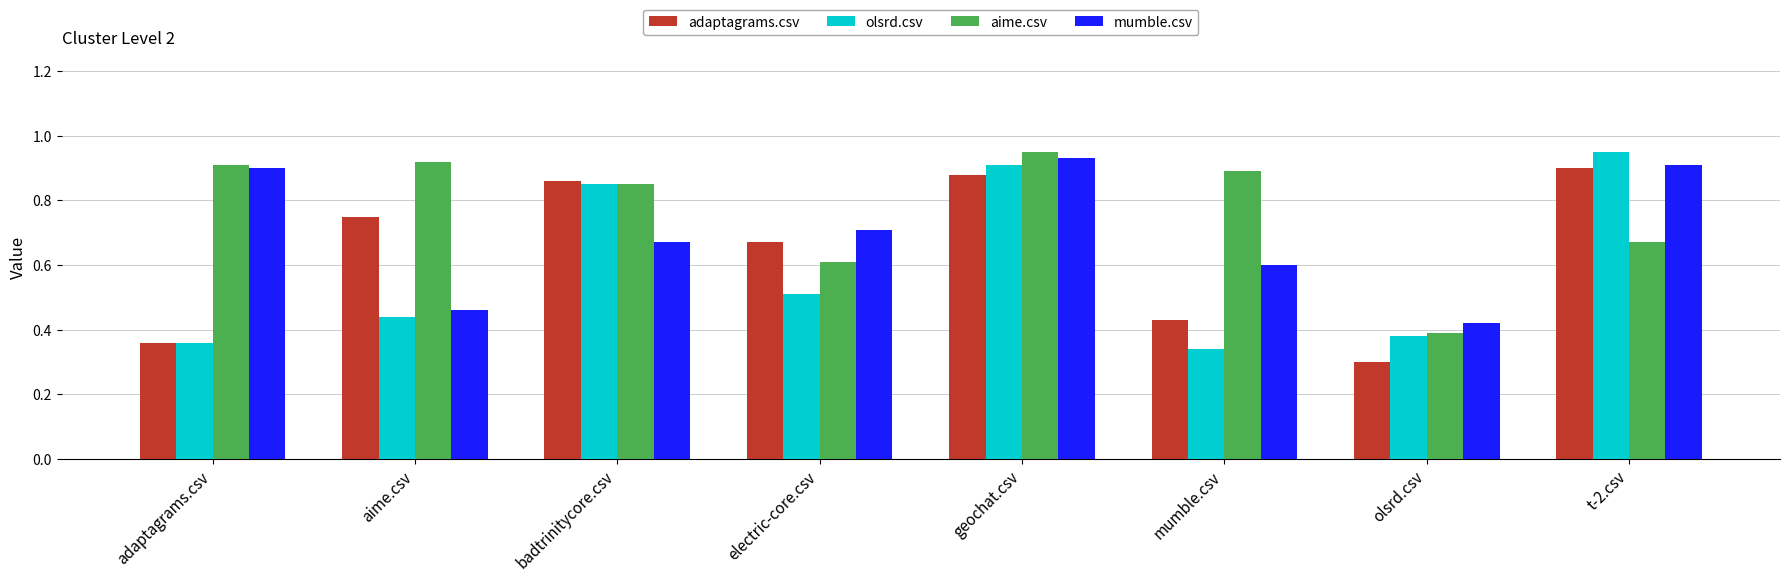

At which label is mumble.csv closest to 0?

olsrd.csv